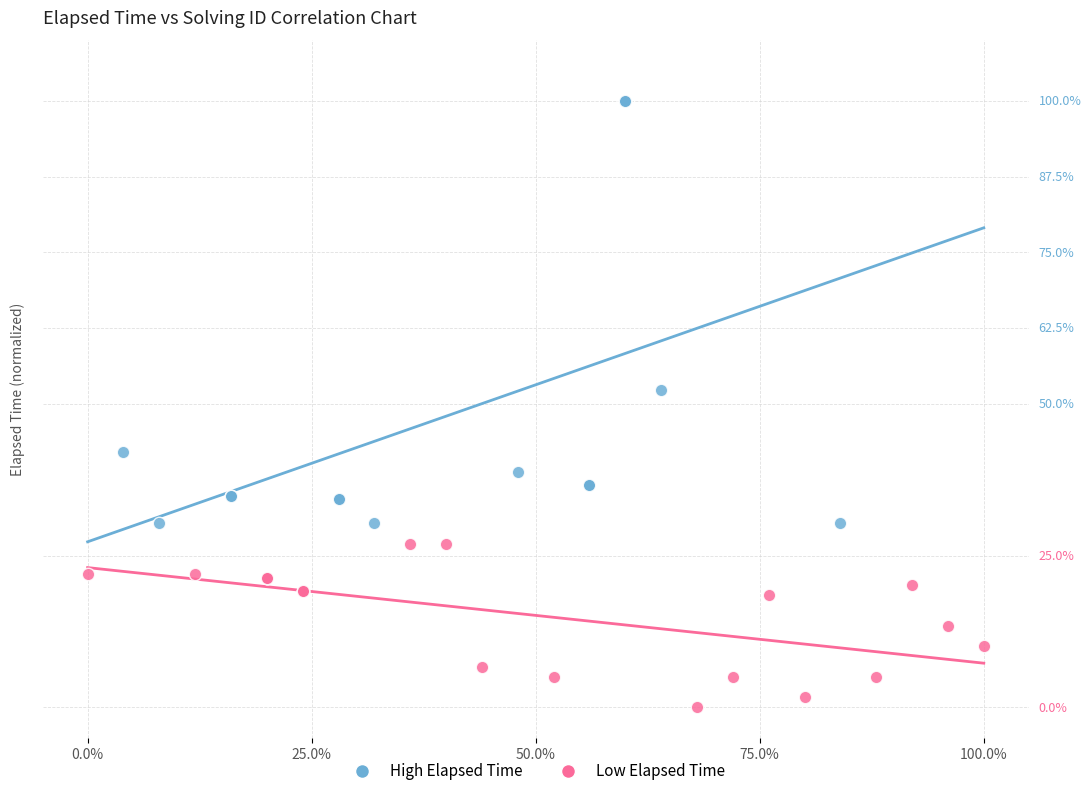

Which series has the widest spread of Y values?

High Elapsed Time